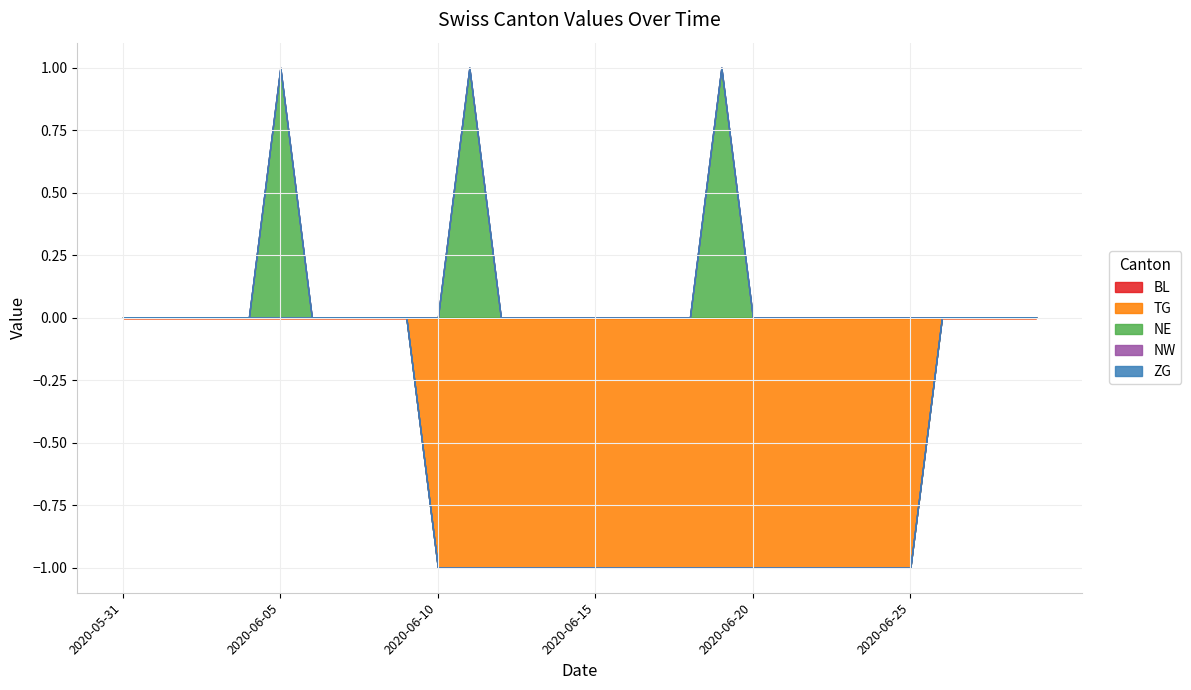

How many data points in NE are above 0?

3